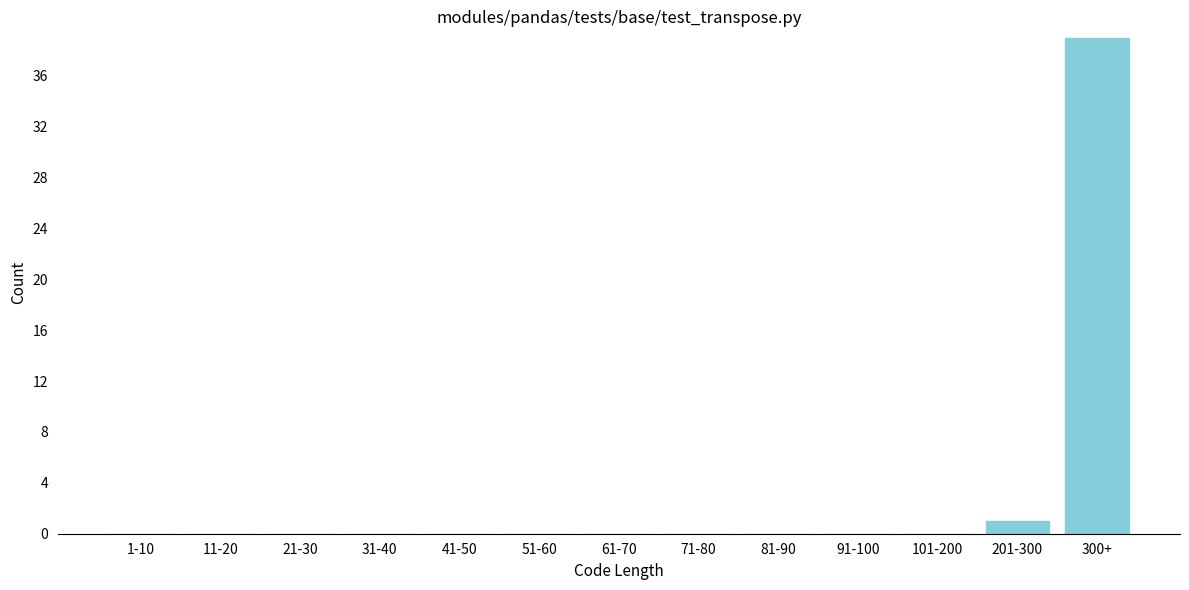

Reading left to right, list all the values displayed in this chart.

1-10=0	11-20=0	21-30=0	31-40=0	41-50=0	51-60=0	61-70=0	71-80=0	81-90=0	91-100=0	101-200=0	201-300=1	300+=39